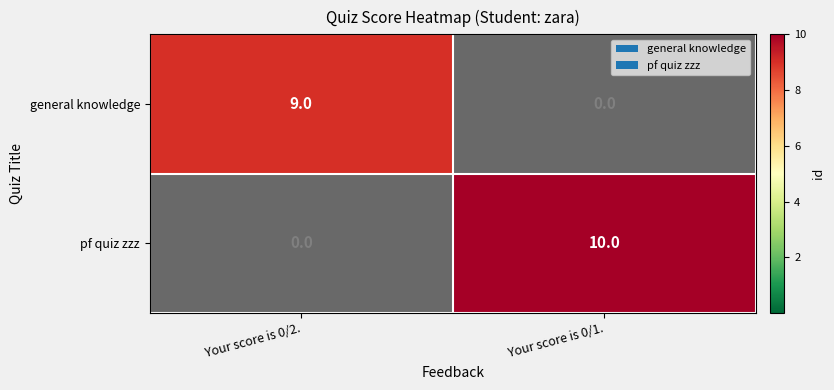

At which category is the sum across all series the highest?

Your score is 0/1.